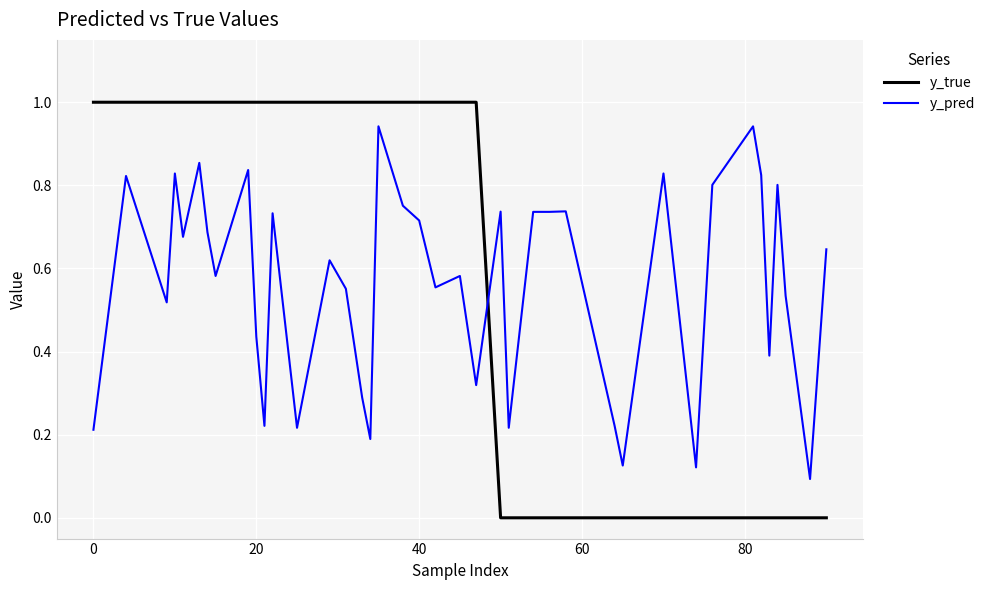

What is the greatest value displayed?

1.0